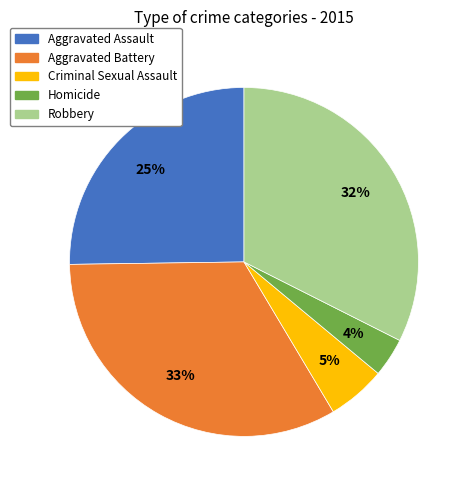

To the nearest percent, what percentage of the pie is Robbery?

32%